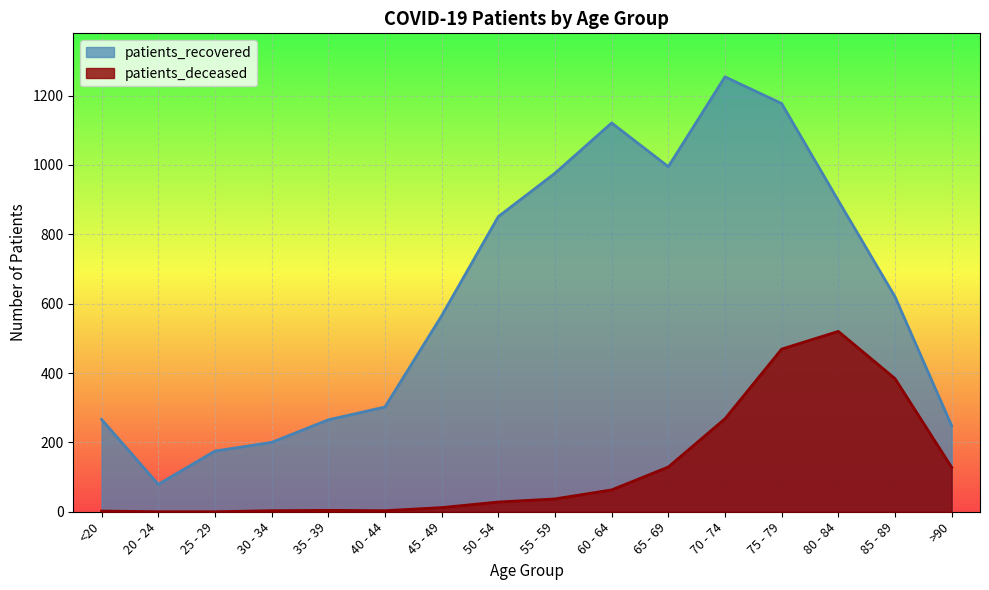

The patients_deceased series shows 4 at 35 - 39. True or false?

True